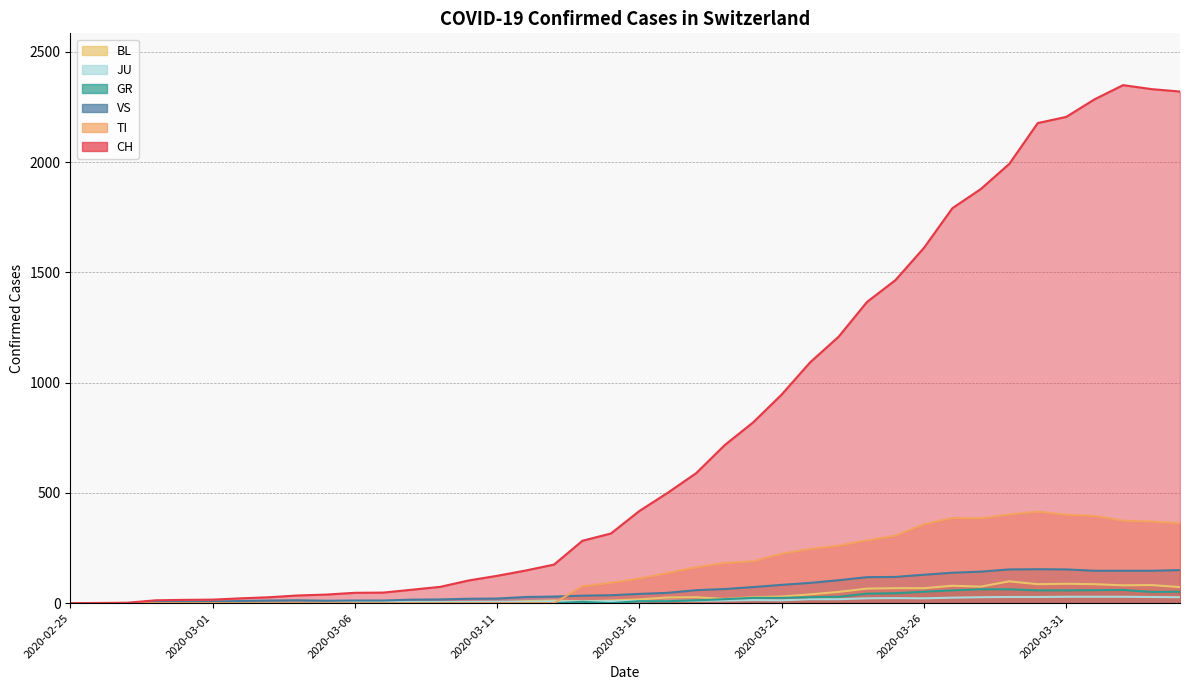

Is the value of GR at 2020-03-20 greater than the value of VS at 2020-03-08?

Yes